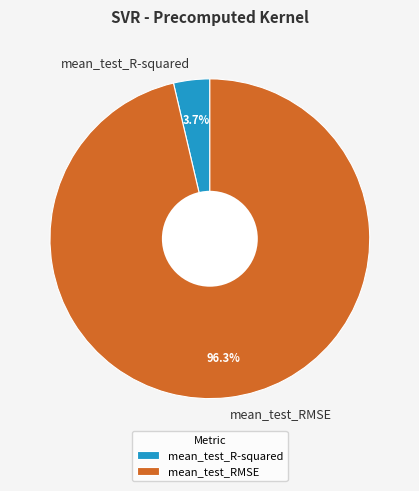

To the nearest percent, what portion does mean_test_RMSE represent?

96%